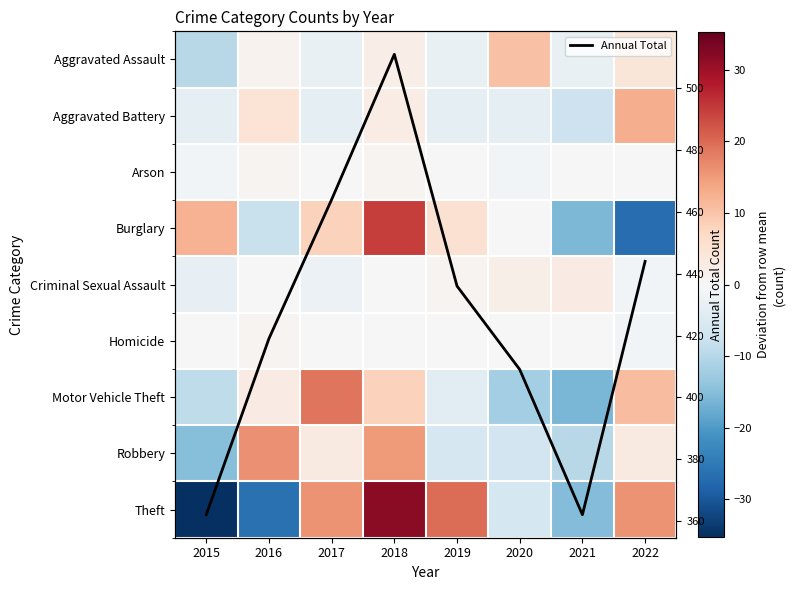

What is the maximum value for Annual Total?

511